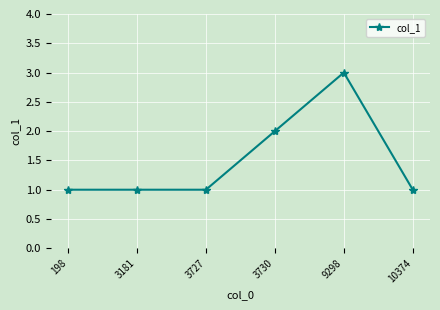

Reading left to right, extract all data points from this chart.

1	1	1	2	3	1